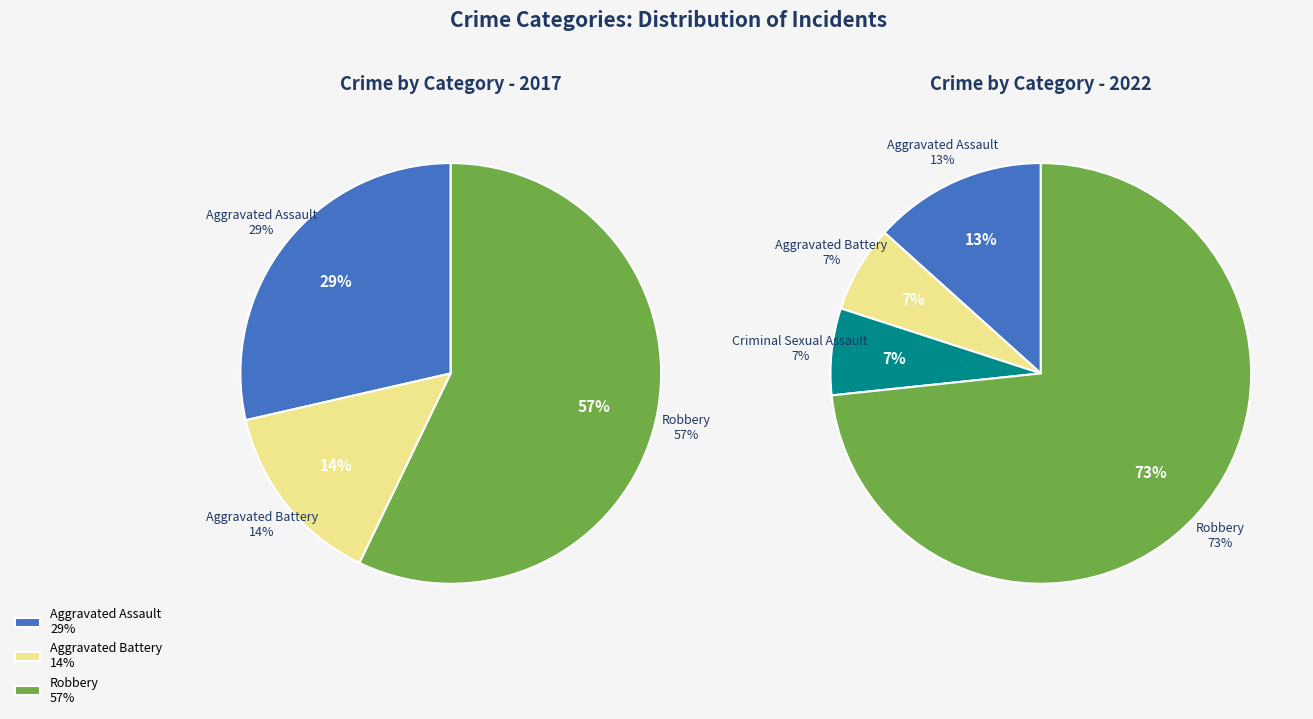

Between 2 and 3, which is larger?

3